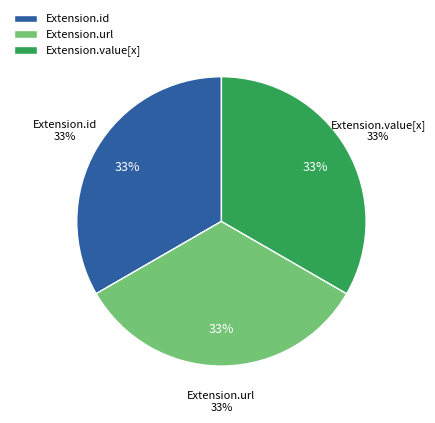

Approximately how many times larger is the value at Extension.url compared to Extension.id?

1.0